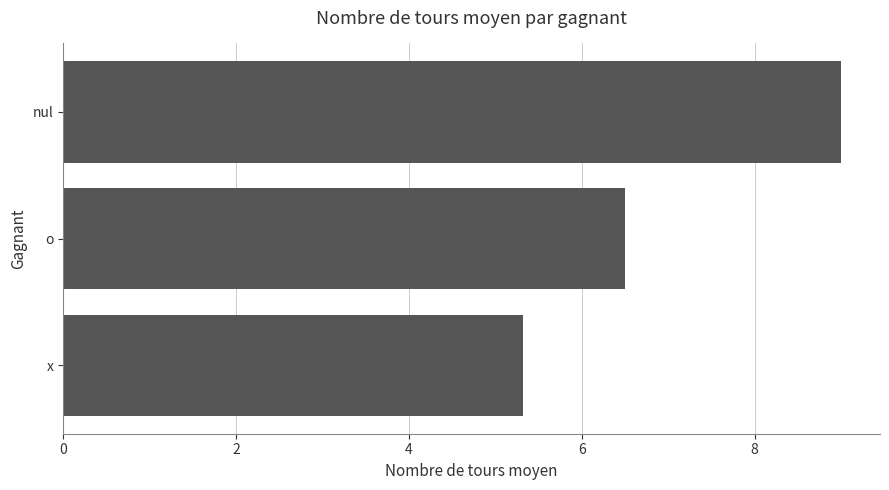

What is the change in value from x to o?

+1.2